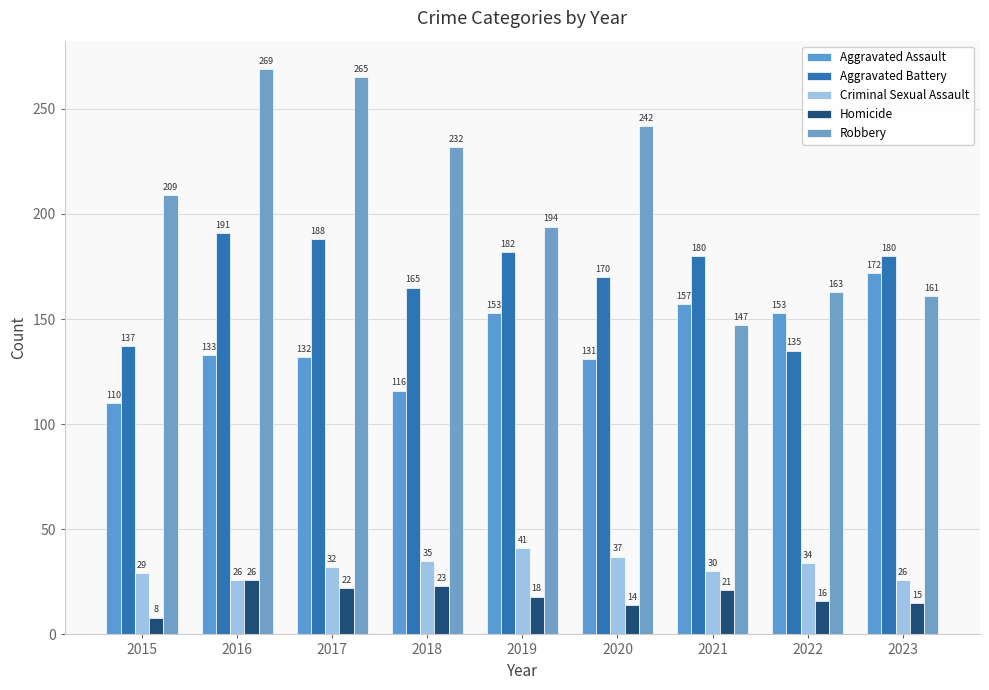

Is the value of Aggravated Assault at 2016 greater than the value of Homicide at 2016?

Yes